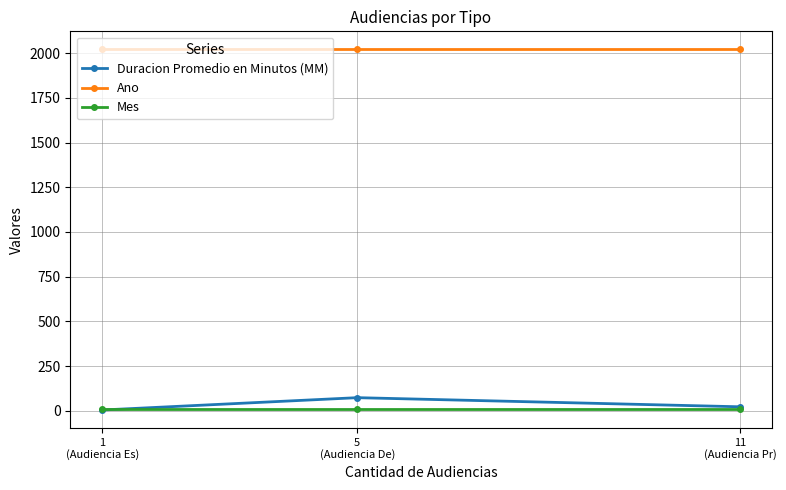

What is the sum of all Duracion Promedio en Minutos (MM) values?

99